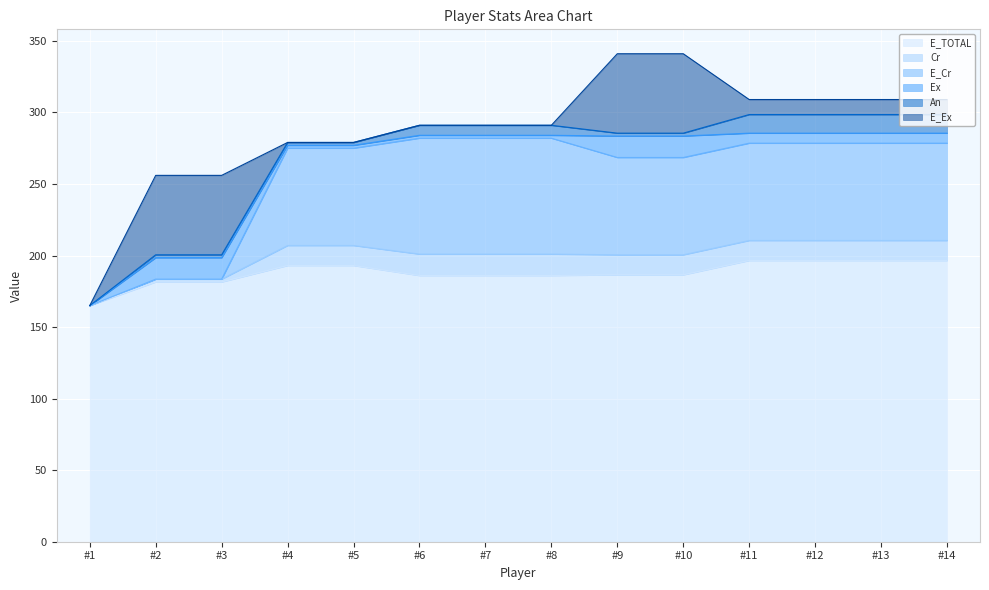

How many data points in An are above 7?

4